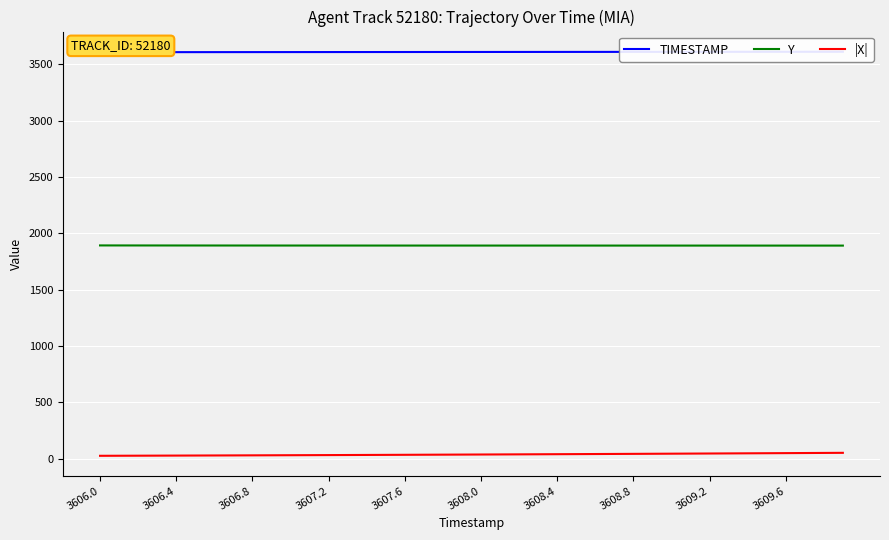

What is the maximum value shown in the chart?

3609.9